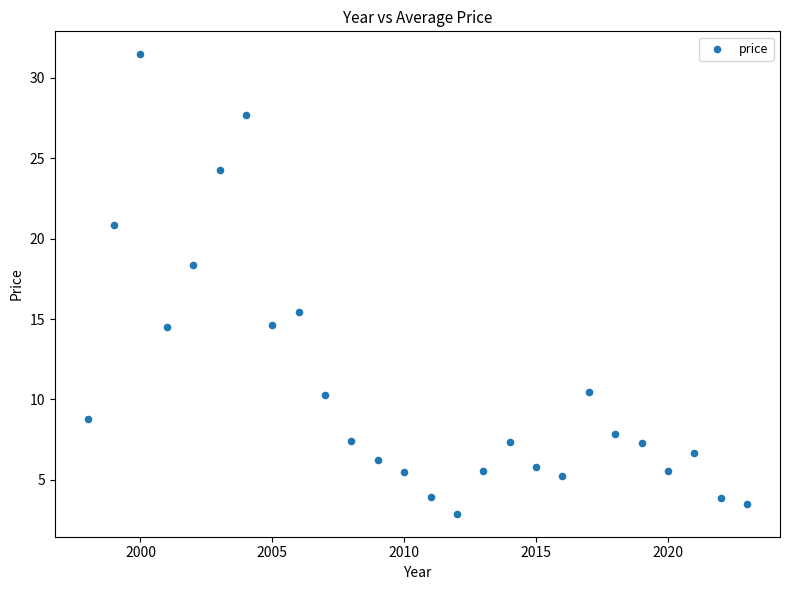

What is the range of Y values (max minus min)?

28.6